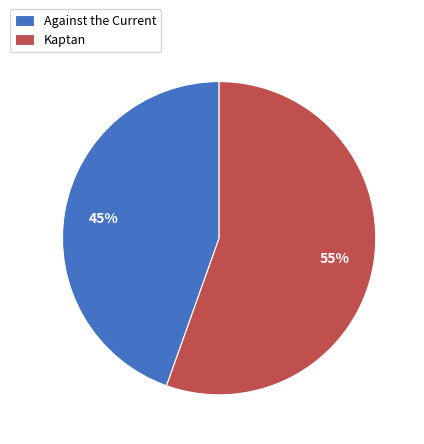

Which has a higher value, Kaptan or Against the Current?

Kaptan